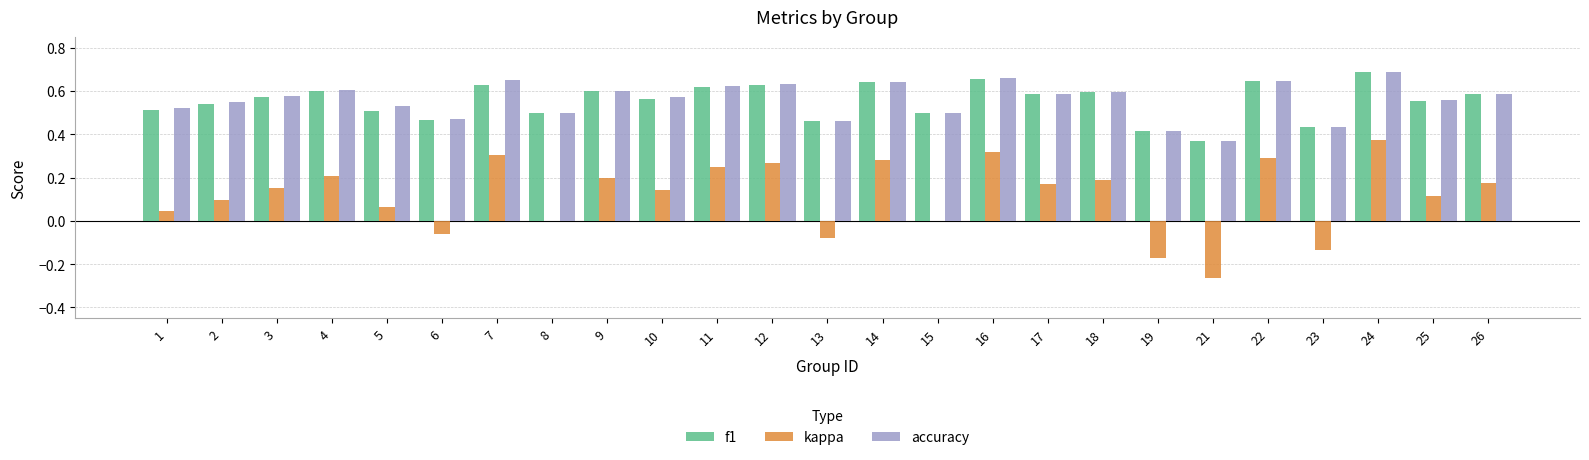

How many distinct data groups are displayed?

3